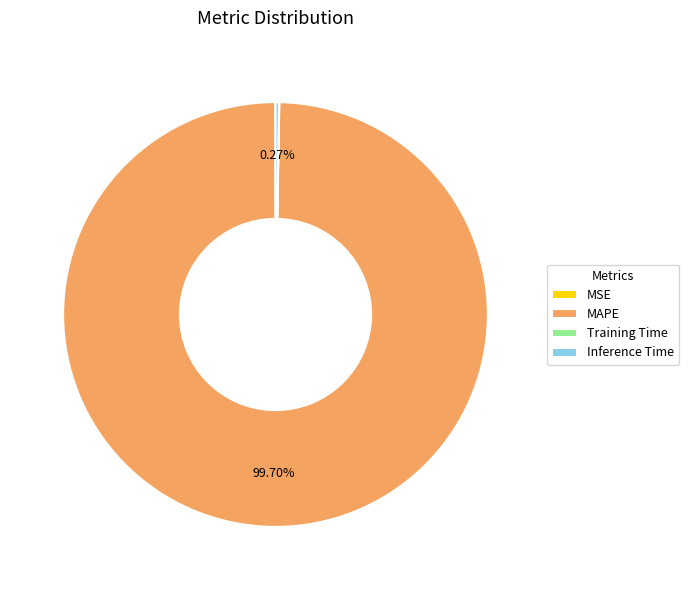

What is the largest slice in the pie chart?

MAPE